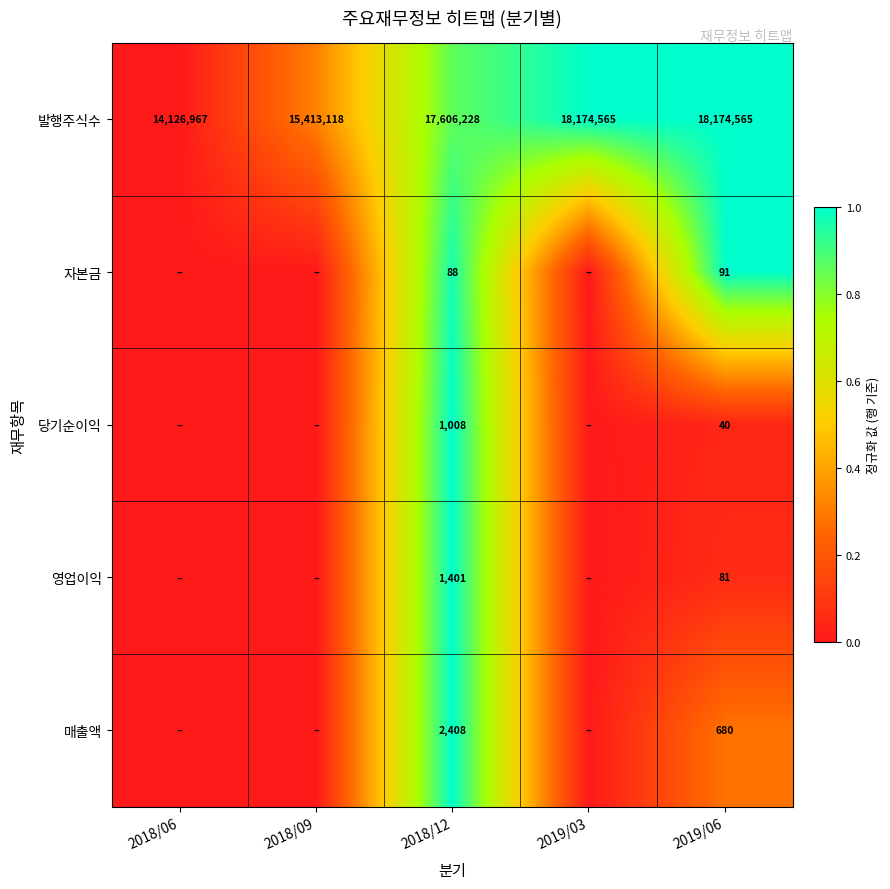

Is it true that 발행주식수 equals 4734878 at 2019/06?

False